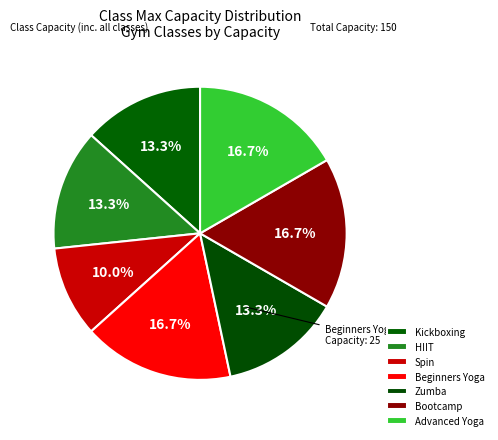

Does any single category account for the majority?

No